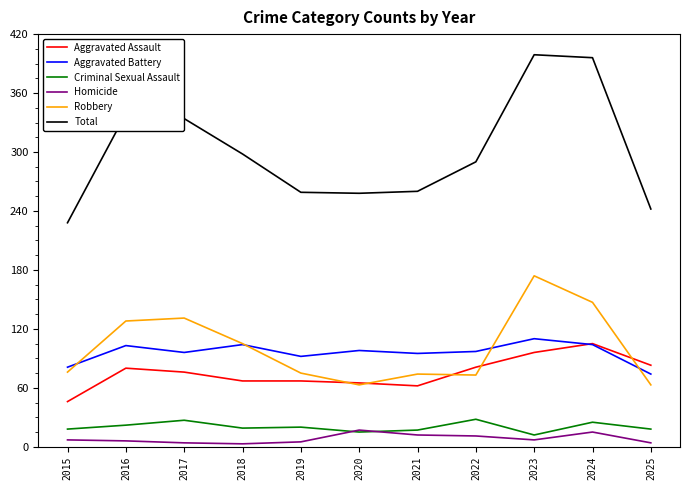

At which label does Total reach its minimum?

2015